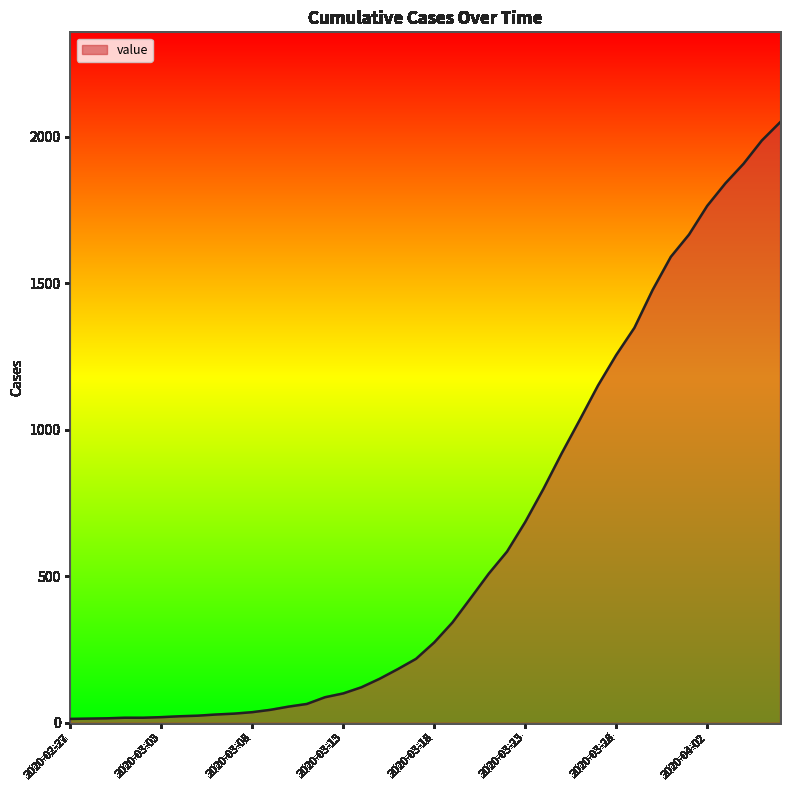

What is the difference between the maximum and minimum values?

2036